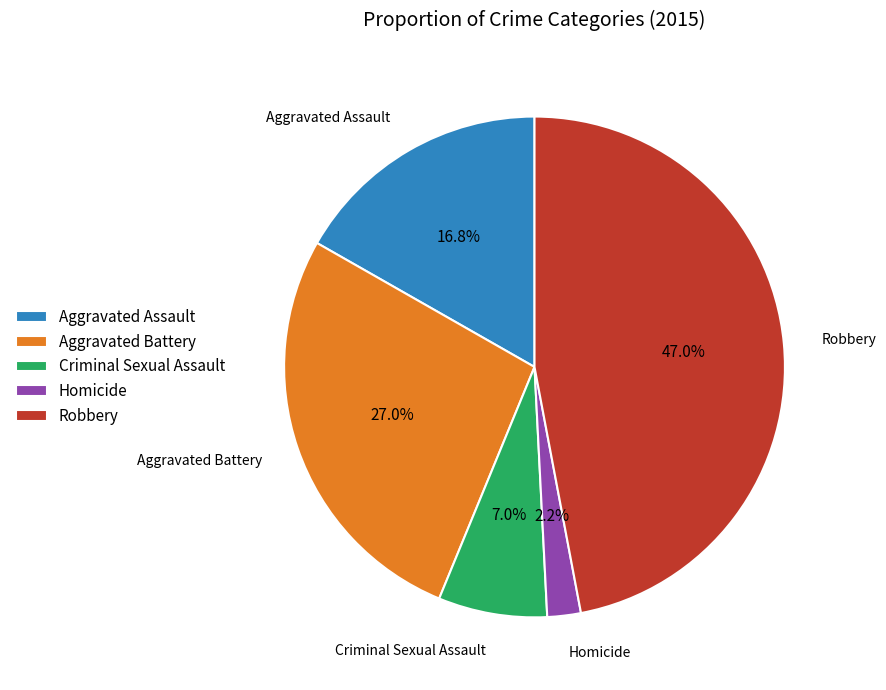

Is it true that Criminal Sexual Assault is 7% of the pie?

True